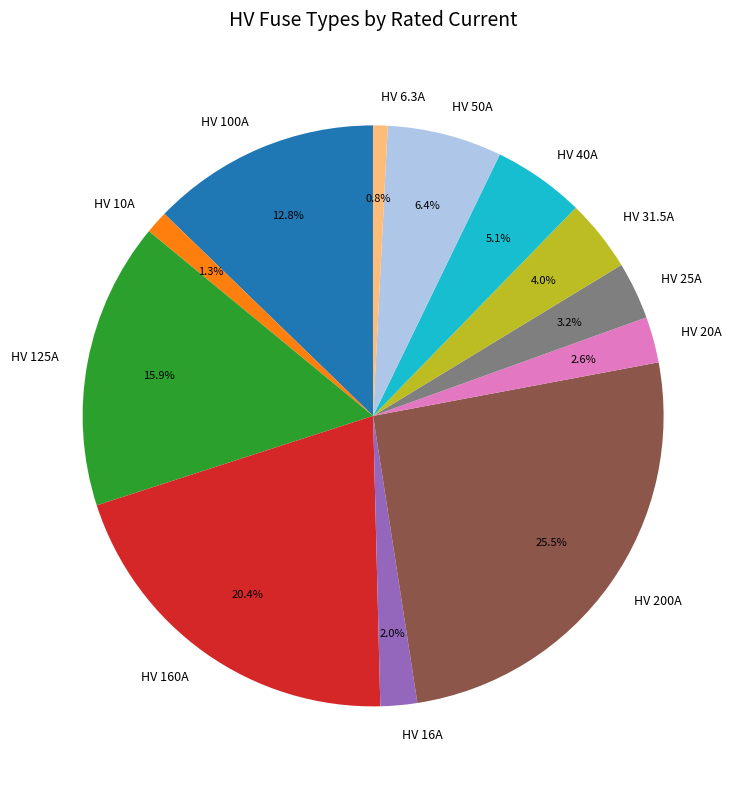

To the nearest percent, what is the difference between the largest and smallest slice percentages?

25%